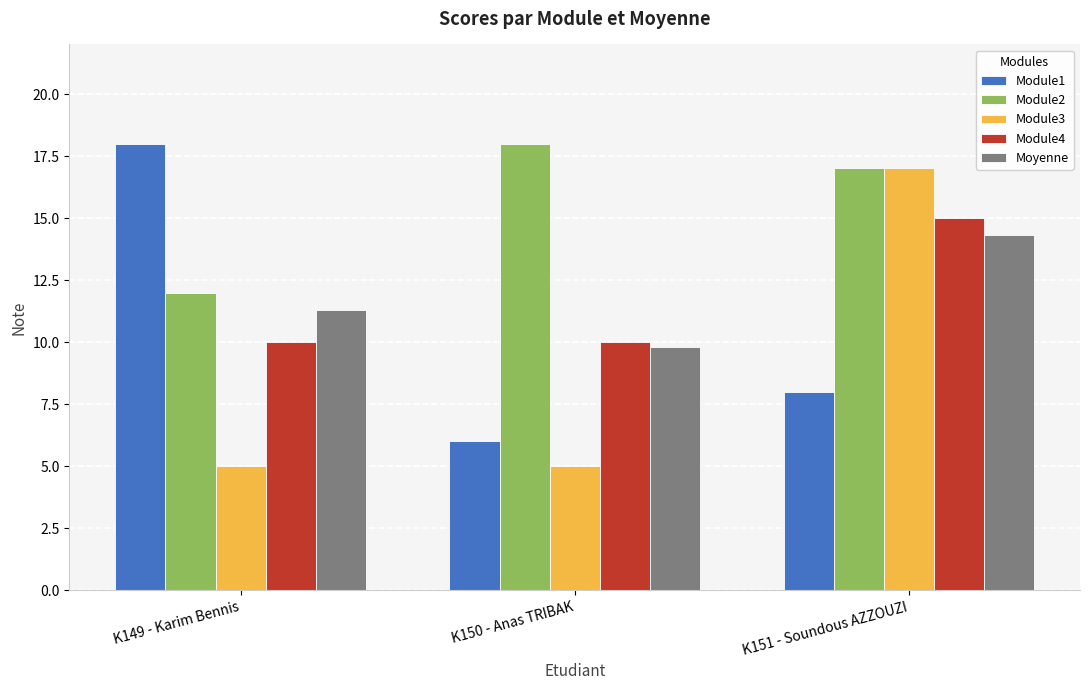

Is the value of Module2 at K150 - Anas TRIBAK greater than the value of Moyenne at K150 - Anas TRIBAK?

Yes